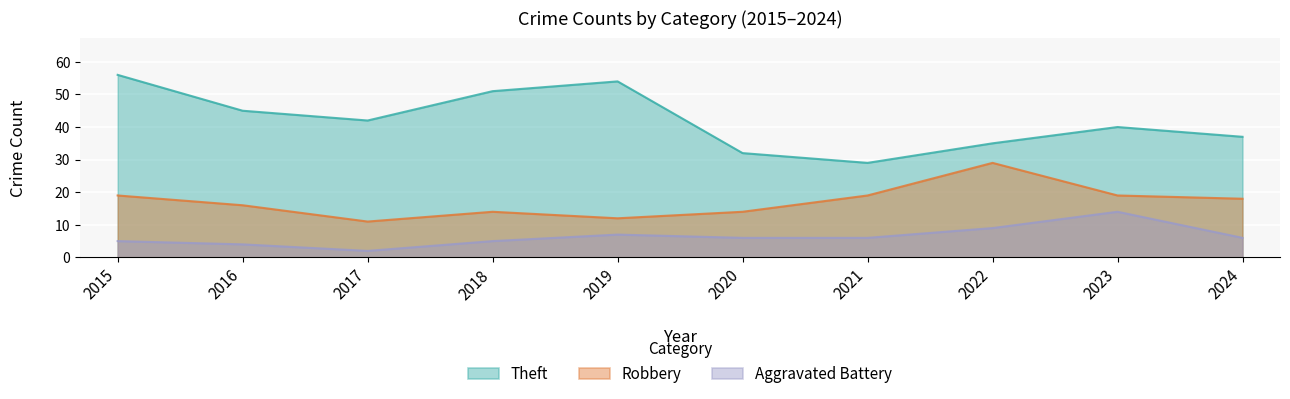

Reading left to right, extract all data points from this chart.

Robbery: 19	16	11	14	12	14	19	29	19	18
Theft: 56	45	42	51	54	32	29	35	40	37
Aggravated Battery: 5	4	2	5	7	6	6	9	14	6